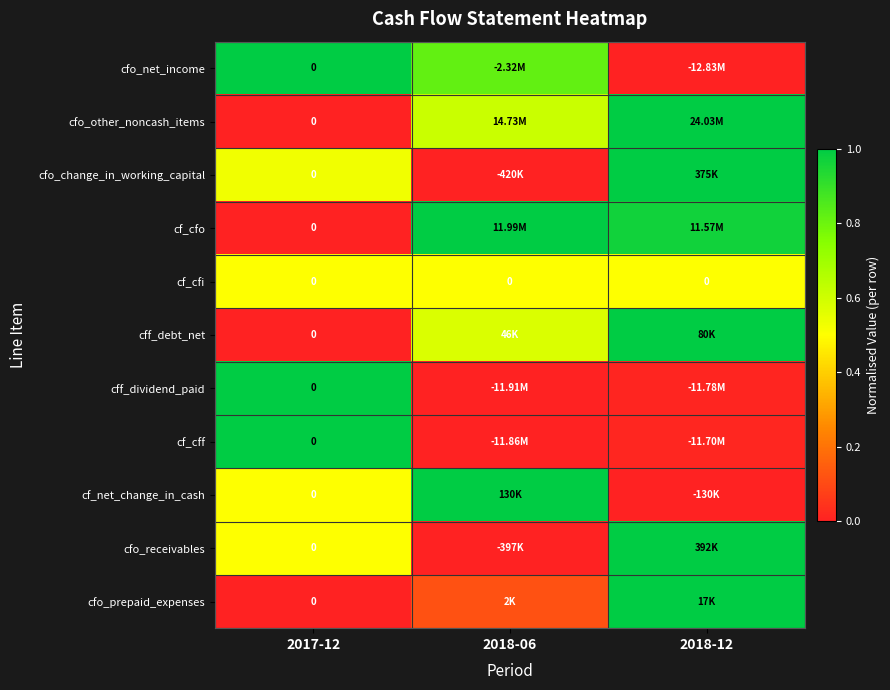

How many data points in cfo_other_noncash_items are above 0?

2